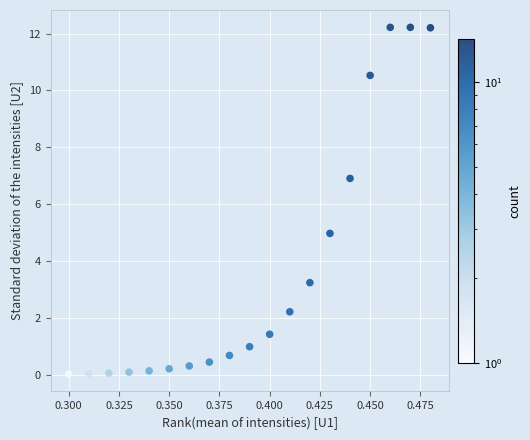

What is the range of Y values (max minus min)?

12.2